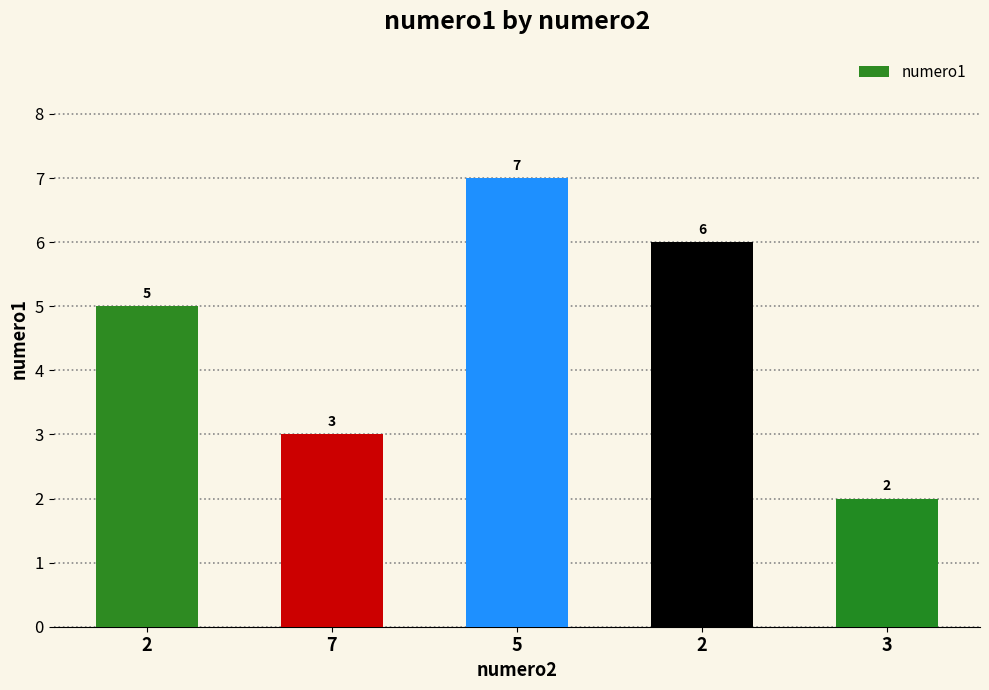

Reading right to left, what are all the values shown in this chart?

3=2	2=6	5=7	7=3	2=5